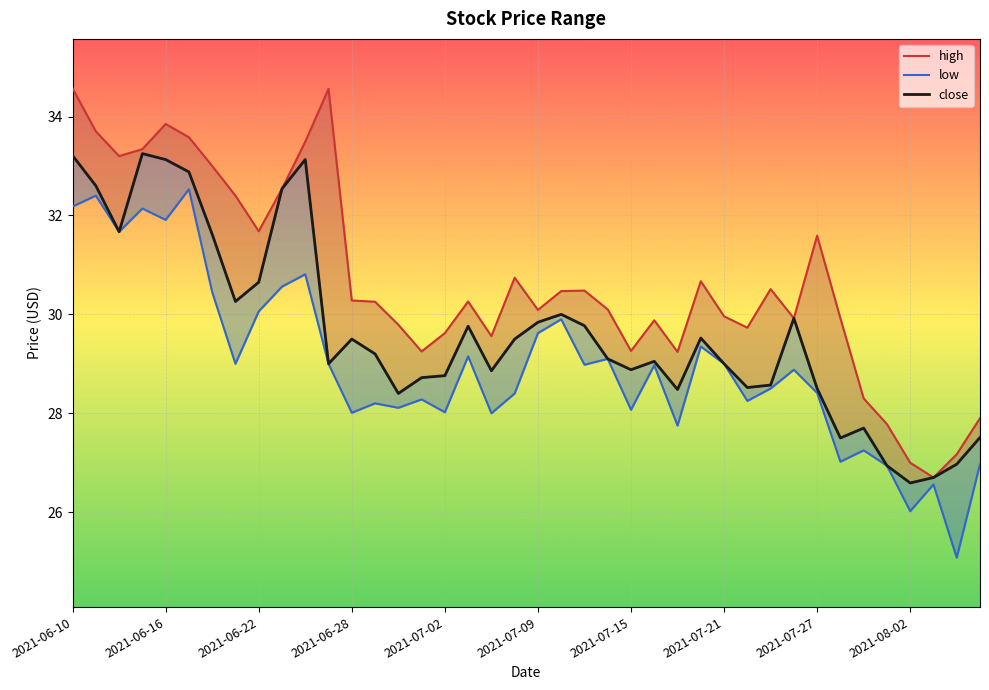

What is the average value of the close series?

29.6